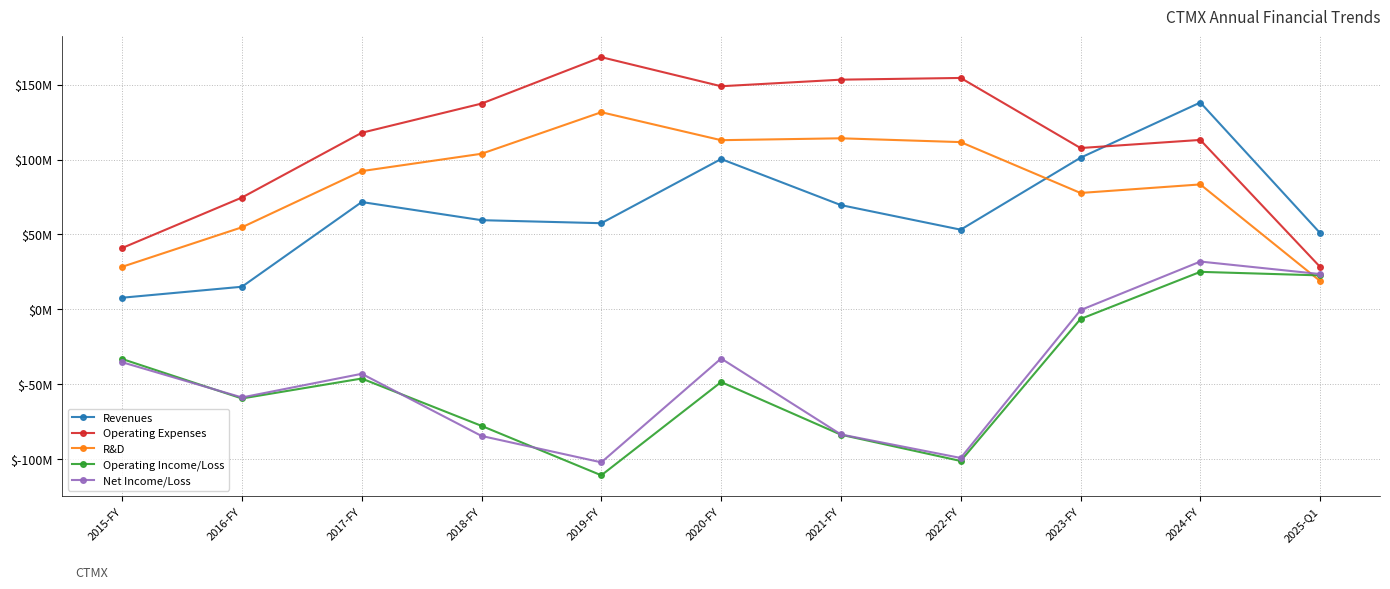

What is the label of the 3rd point from the left?

2017-FY